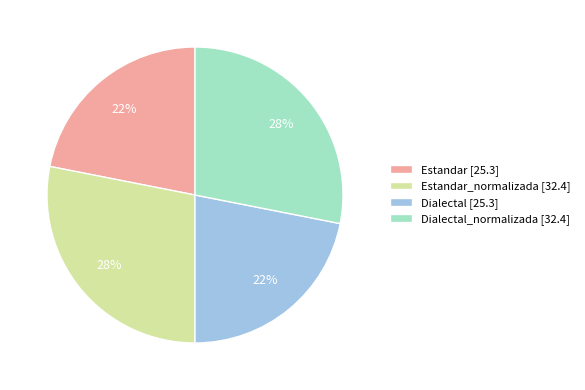

To the nearest percent, what is the average slice percentage?

25%